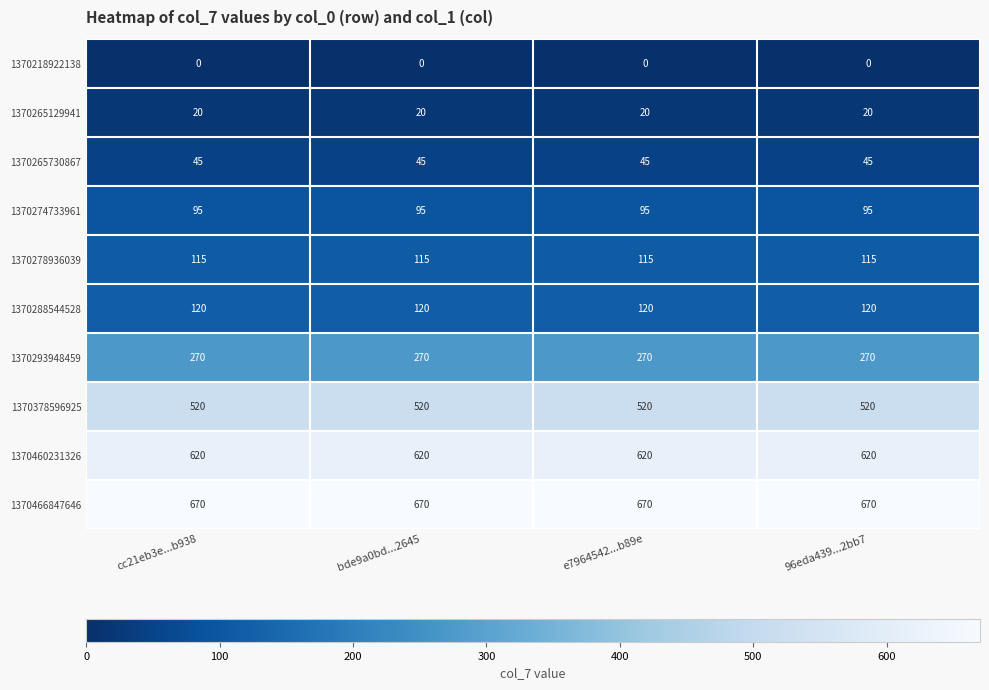

True or false: 1370460231326 has a value of 182 at e7964542...b89e.

False